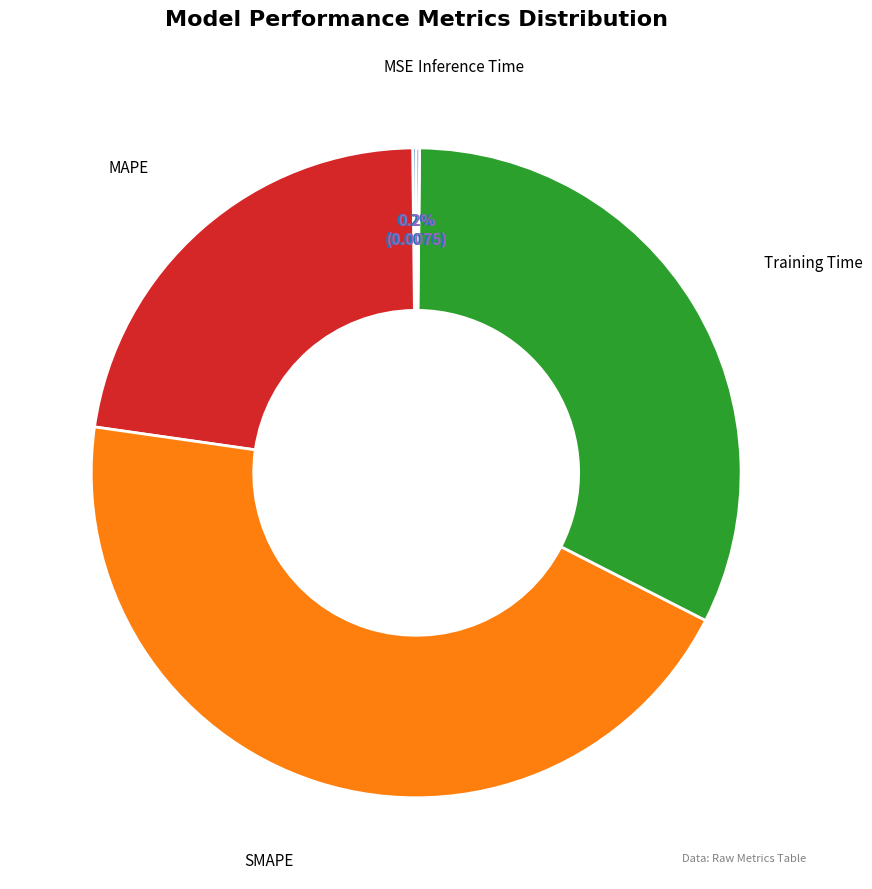

What percentage is NOT represented by SMAPE?

55.2%